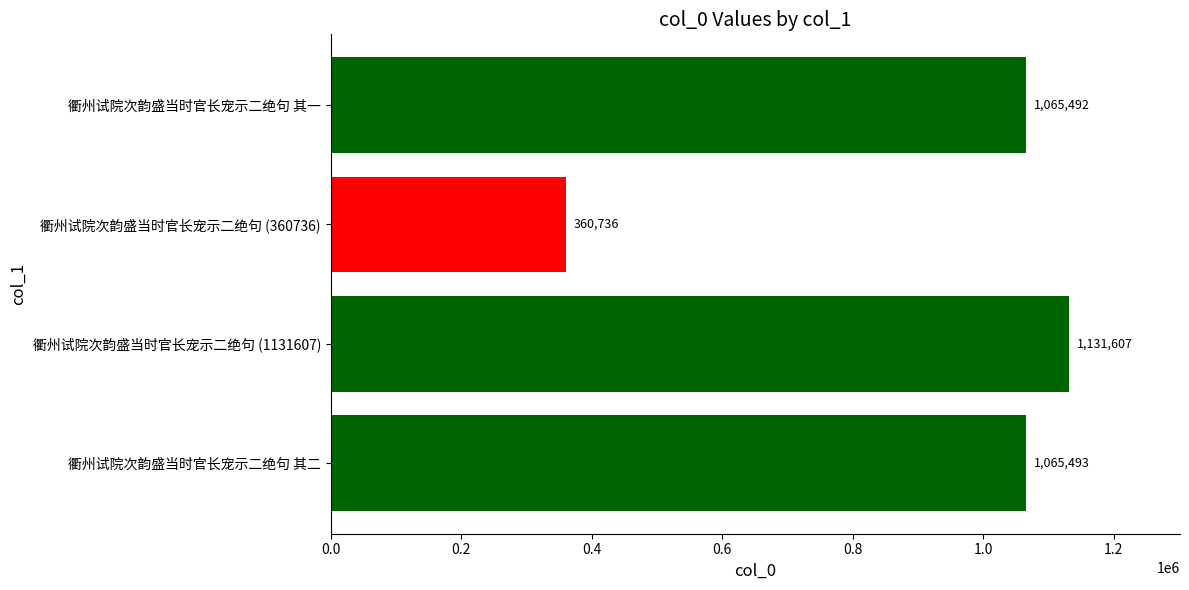

What is the approximate value at 衢州试院次韵盛当时官长宠示二绝句 其二, to the nearest 10?

1065490